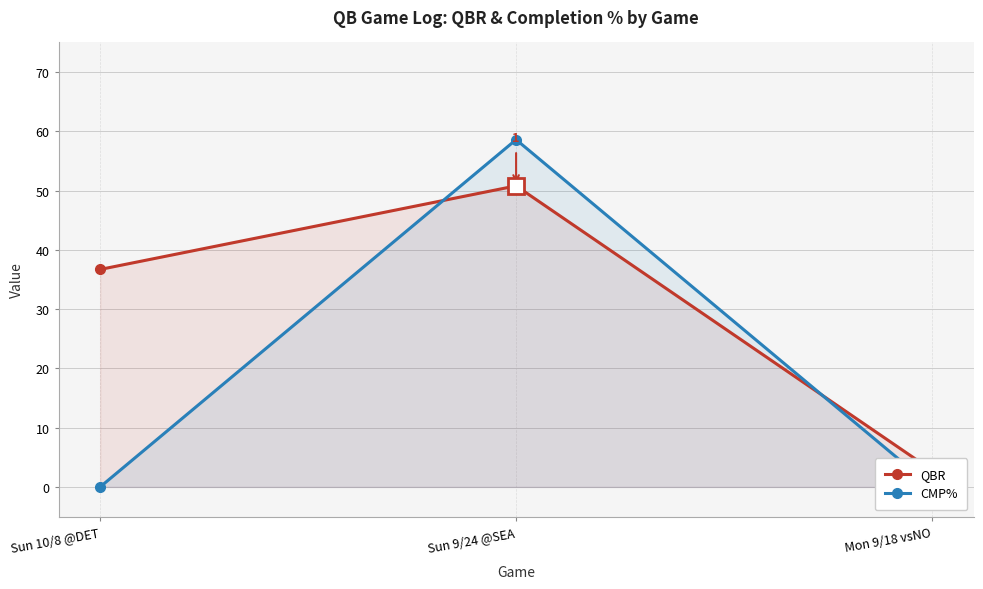

What is the difference between the maximum and minimum values in the QBR series?

48.0